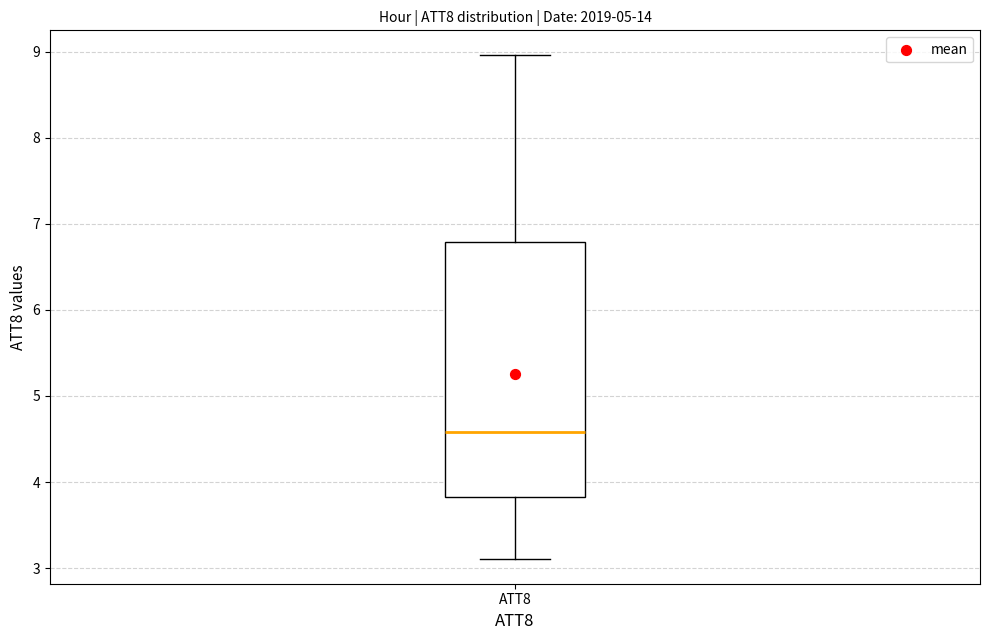

Transcribe this box plot: give where the median line is, the range the box spans, and where the two whiskers end, as read against the y-axis. The values are not printed on the chart, so give them approximately, as read against the axis.

median 4.6, box 3.8 to 6.8, whiskers 3.1 to 9.0